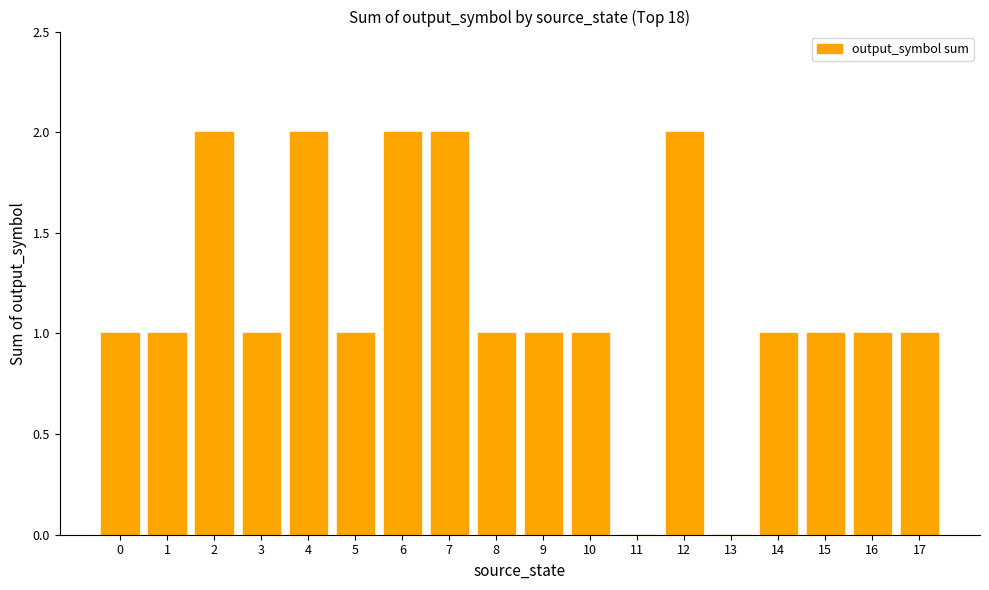

What is the sum of the values at 5 and 11?

1